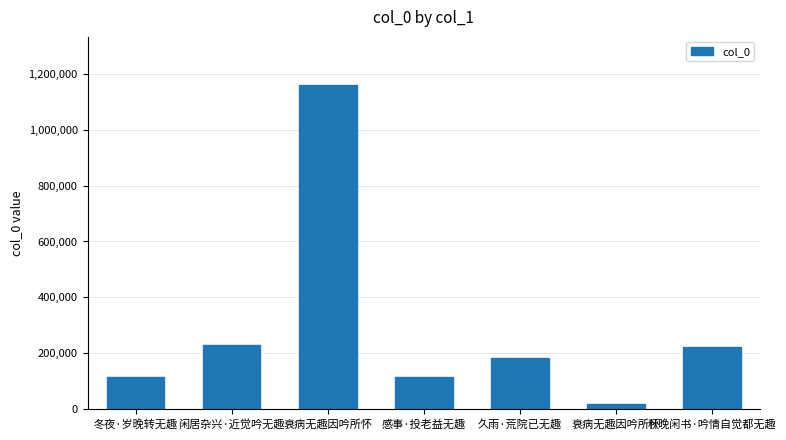

How many categories are shown in the chart?

7